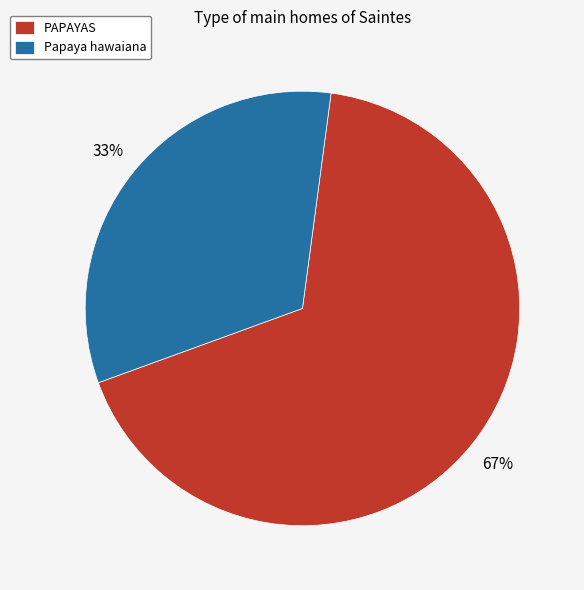

Is the sum of PAPAYAS and Papaya hawaiana greater than half?

Yes